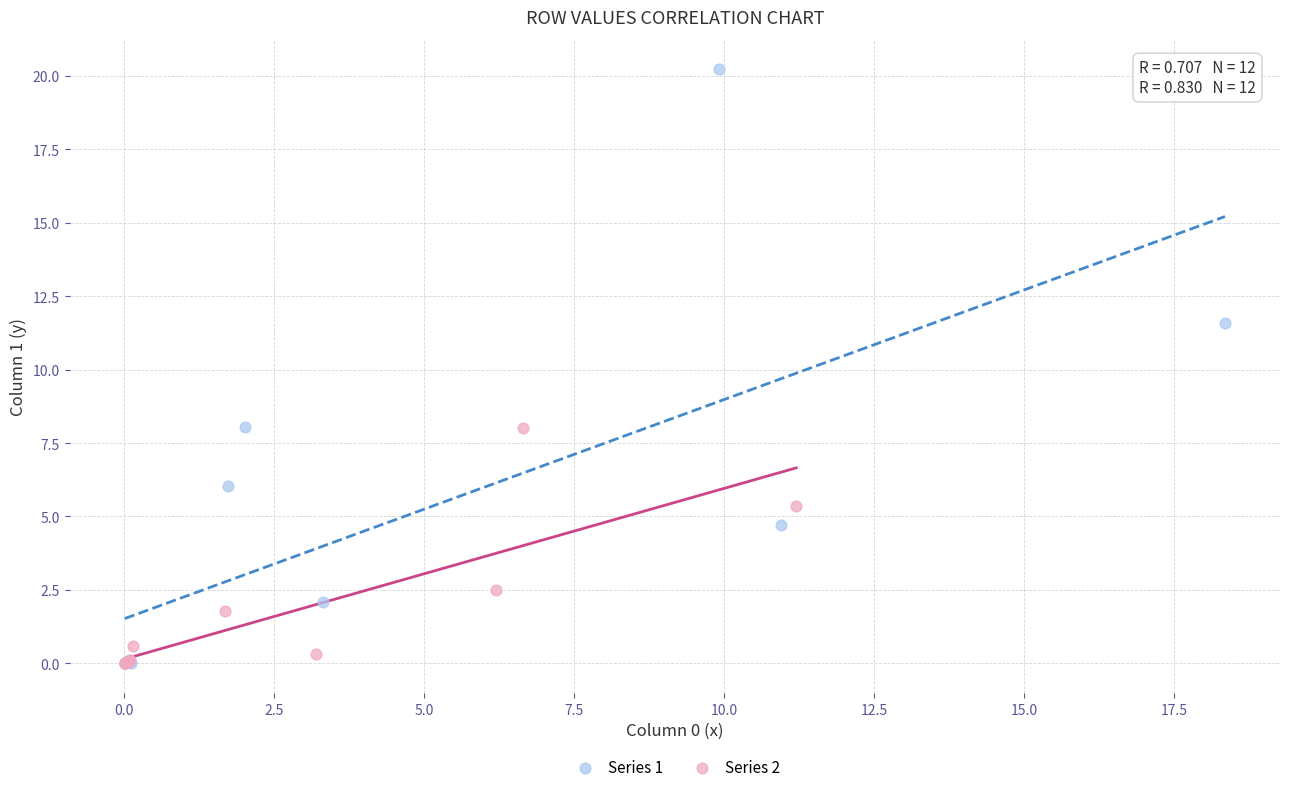

Which series has the widest spread of Y values?

Series 1